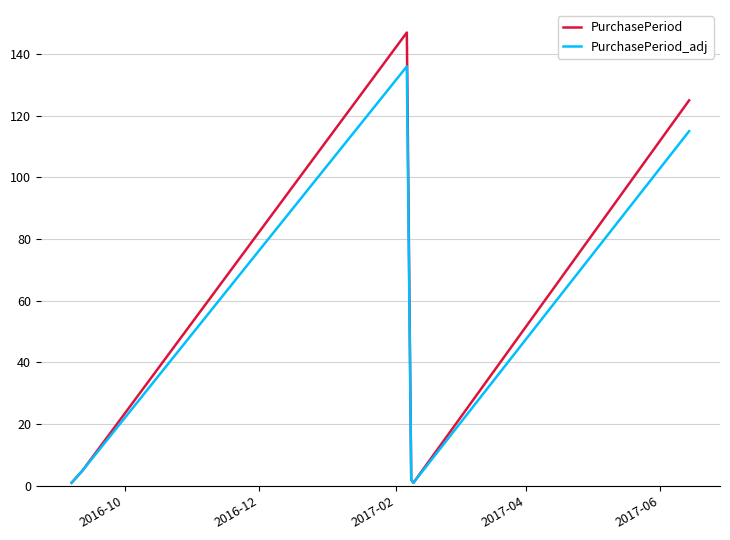

Rank the series by their maximum value, from highest to lowest.

PurchasePeriod, PurchasePeriod_adj